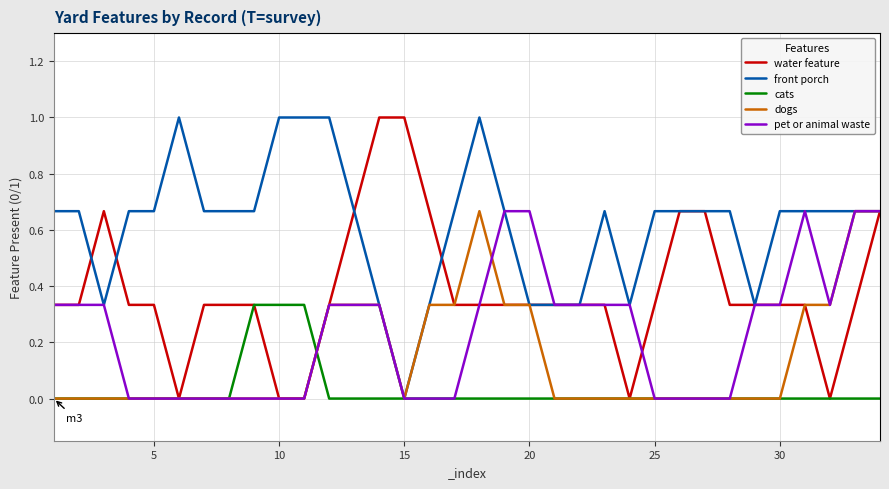

What is the highest value of the water feature series?

1.0